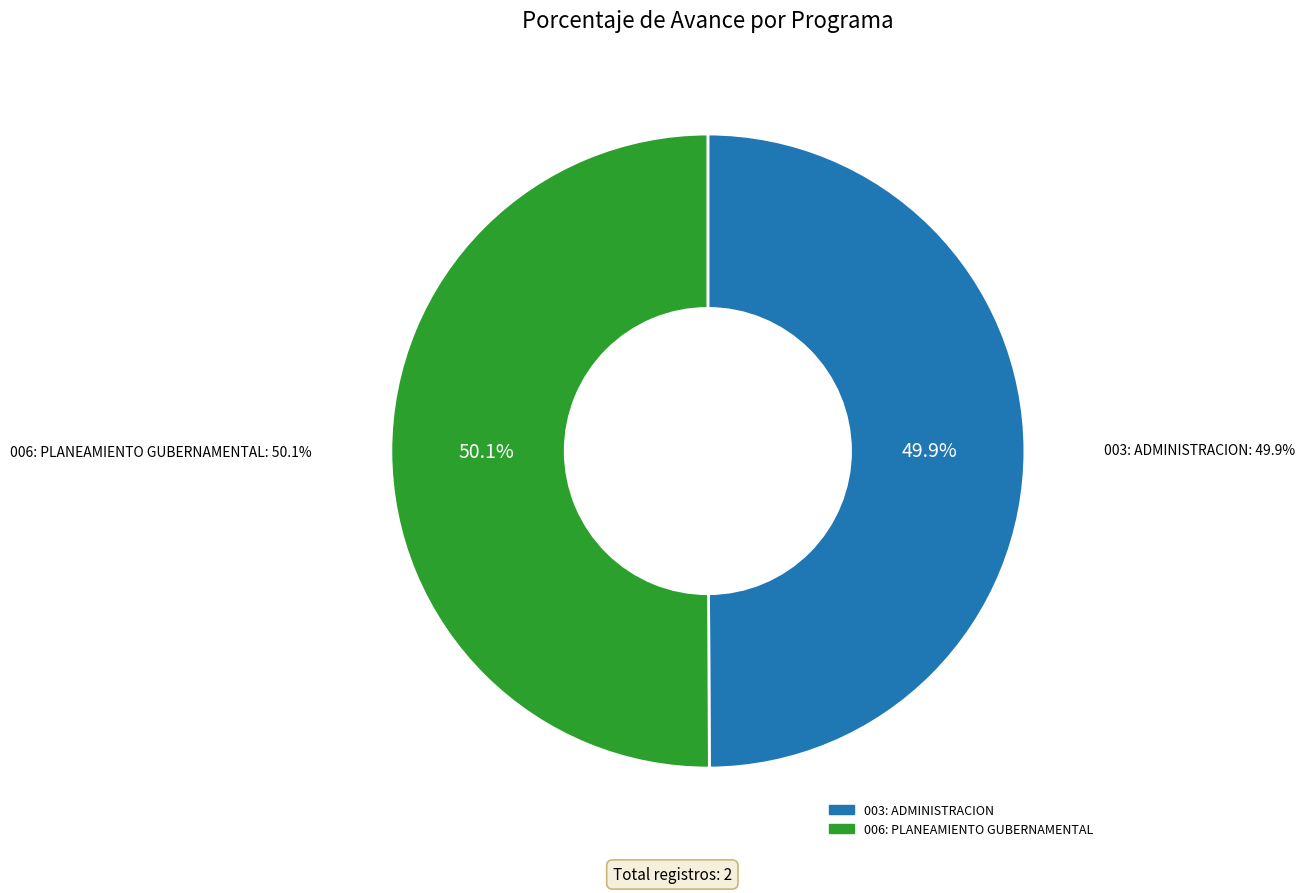

The 003: ADMINISTRACION slice represents 50% of the pie. True or false?

True